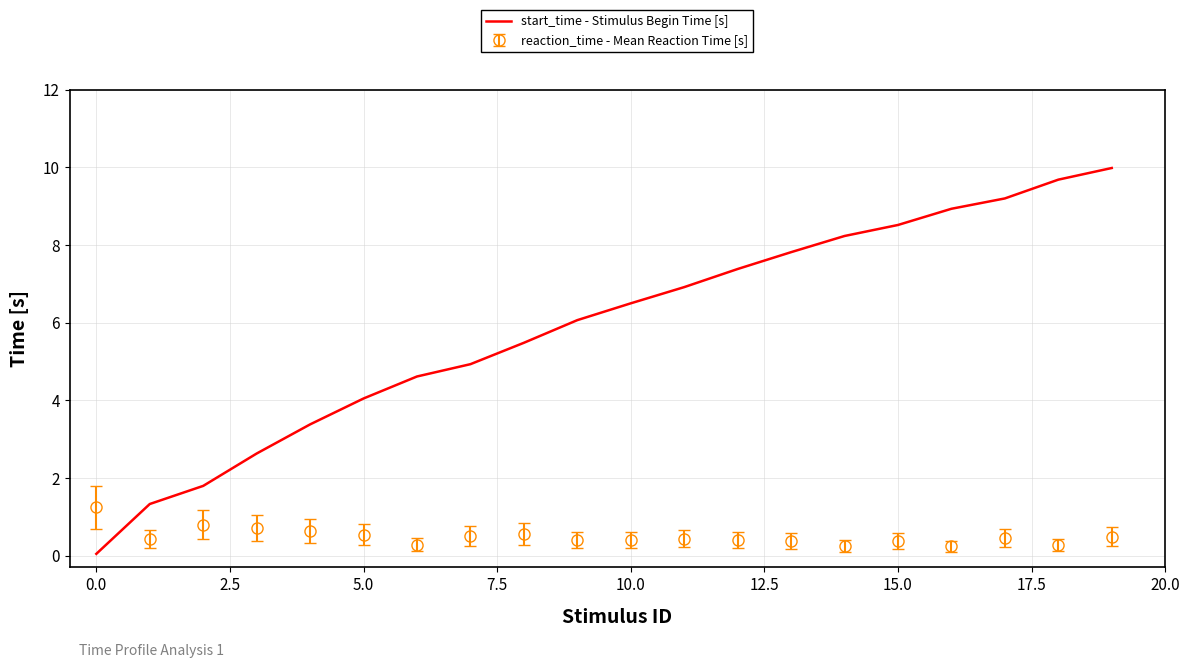

List the series in order of their peak value, highest first.

start_time - Stimulus Begin Time [s], reaction_time - Mean Reaction Time [s]